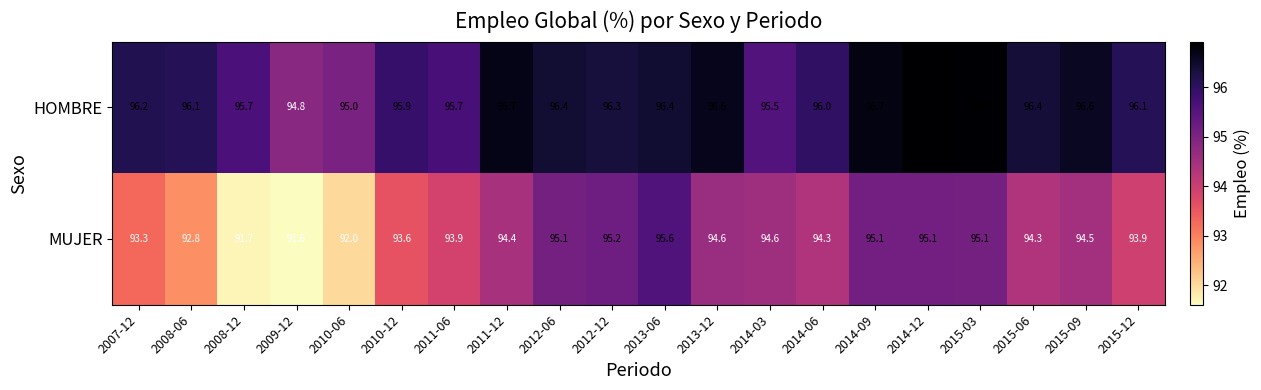

List the series in order of their peak value, highest first.

HOMBRE, MUJER